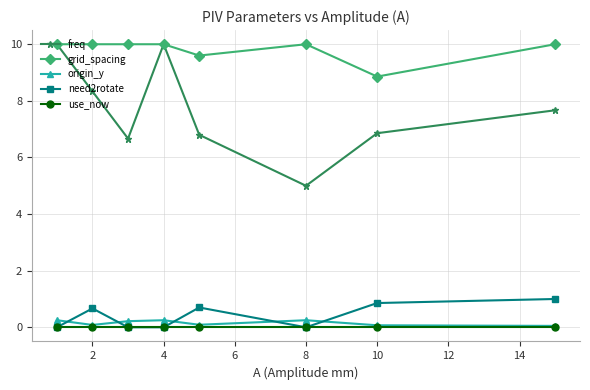

At how many categories does at least one series exceed 9?

7